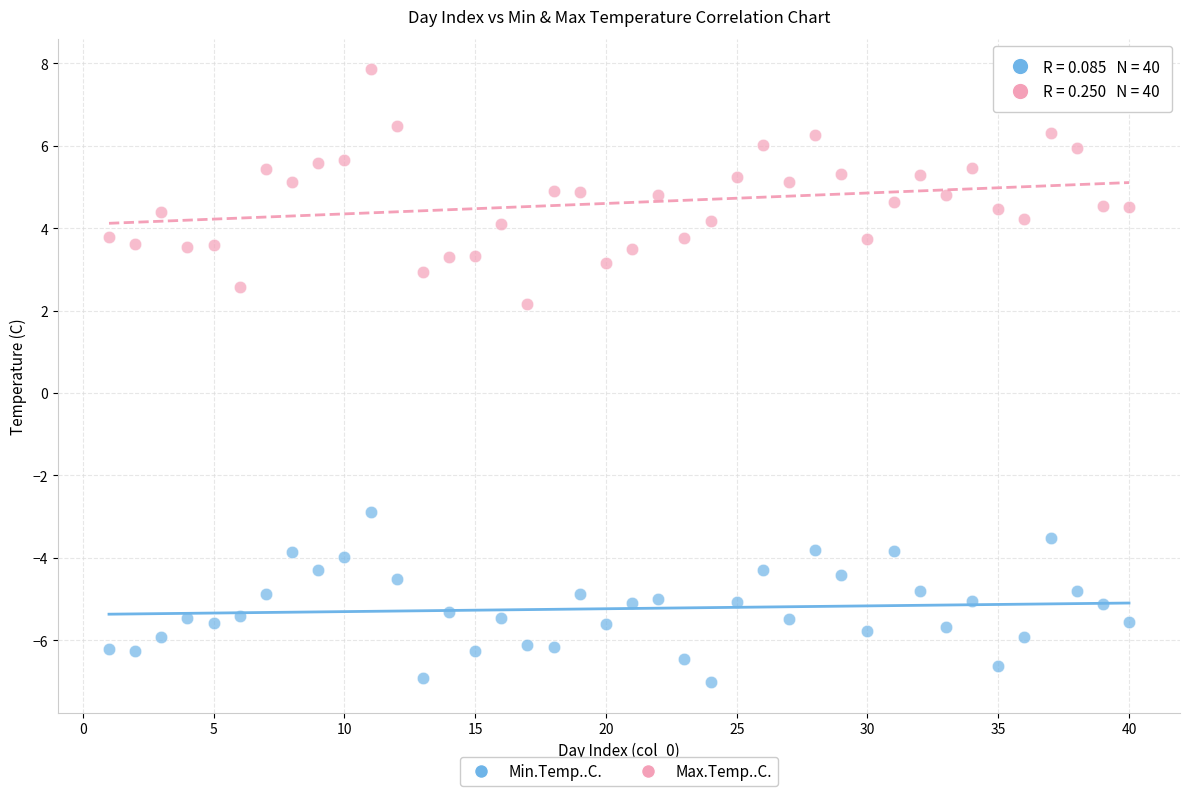

Which series reaches the maximum Y coordinate?

Max.Temp..C.